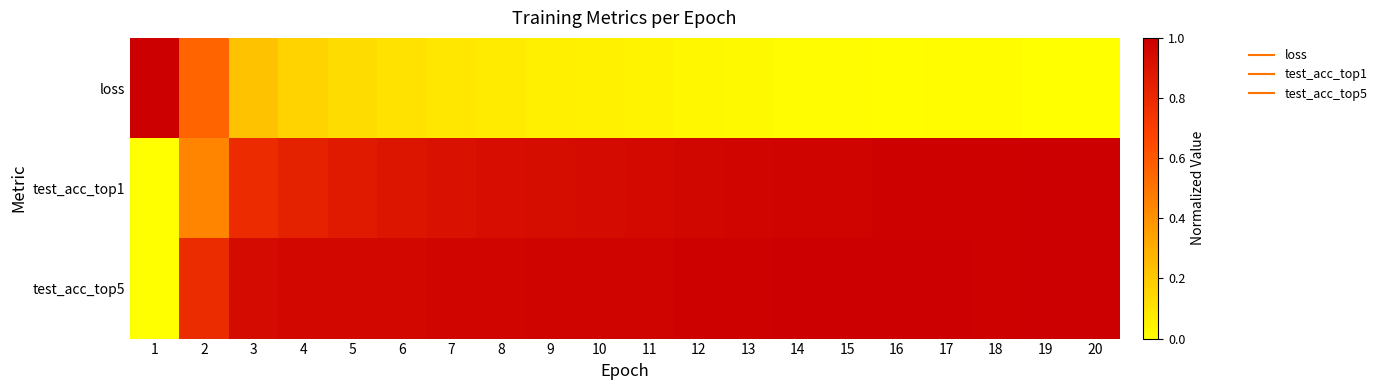

Rank the series by their maximum value, from highest to lowest.

loss, test_acc_top1, test_acc_top5